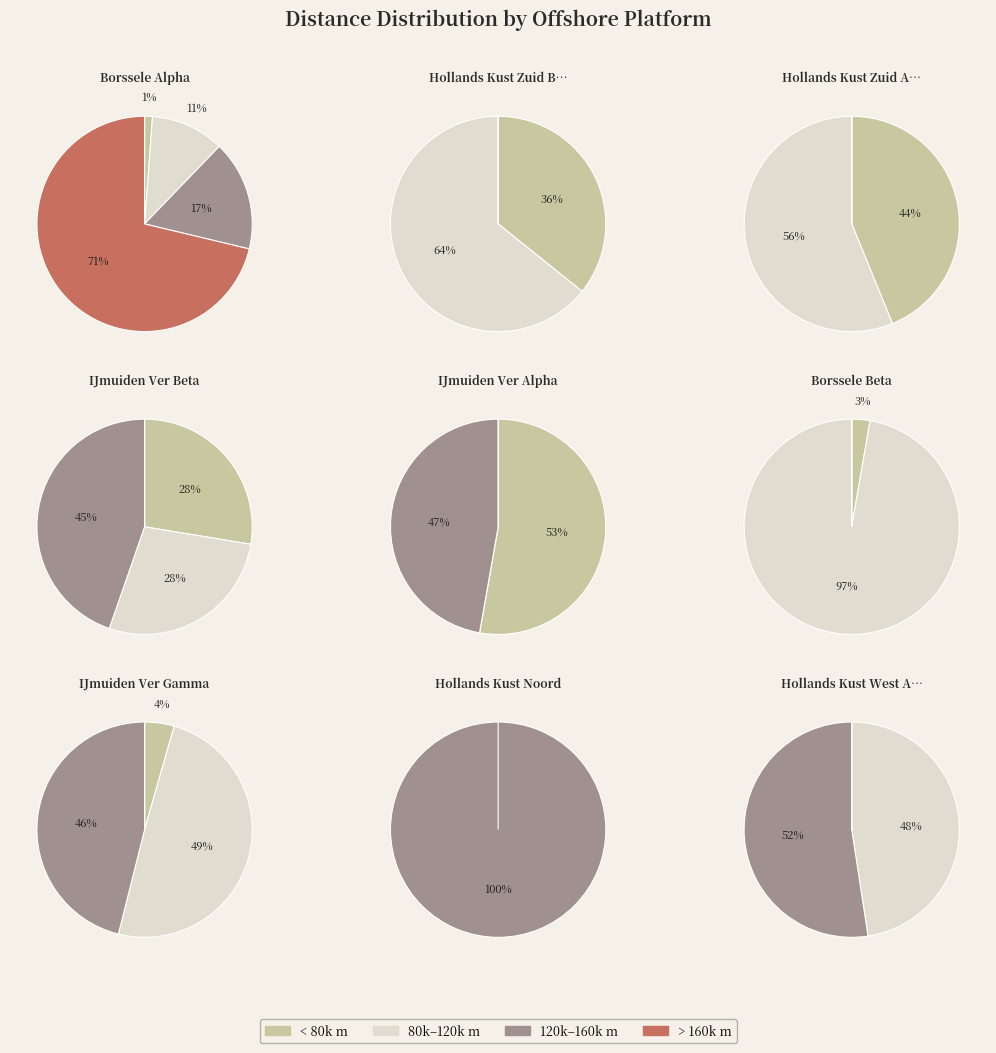

Is IJmuiden Ver Gamma the majority of the pie?

No